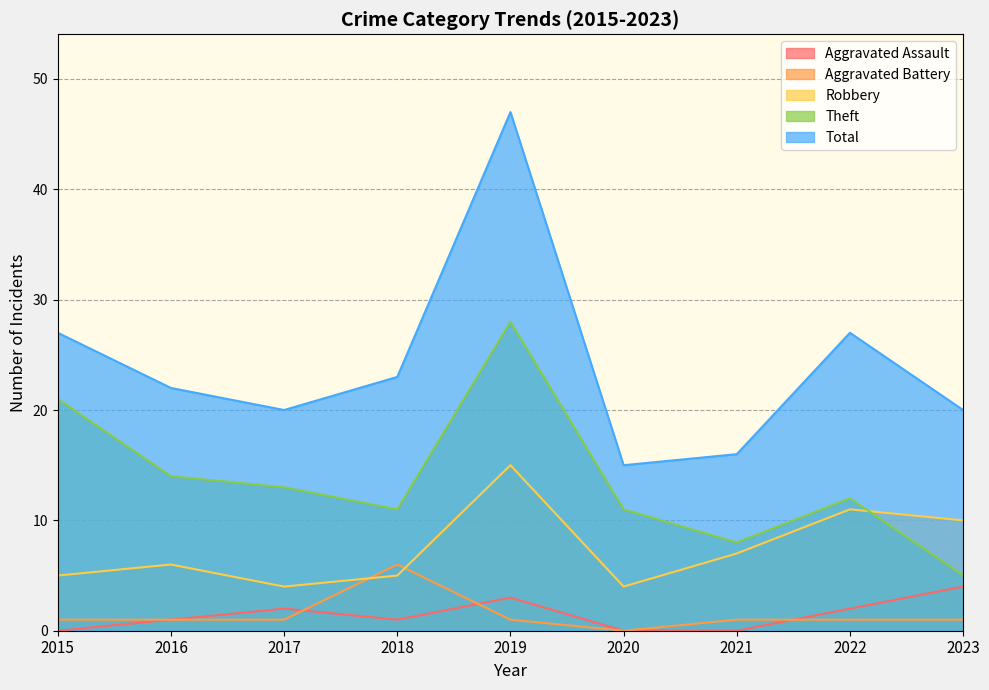

Where is the first local minimum for Total?

2017